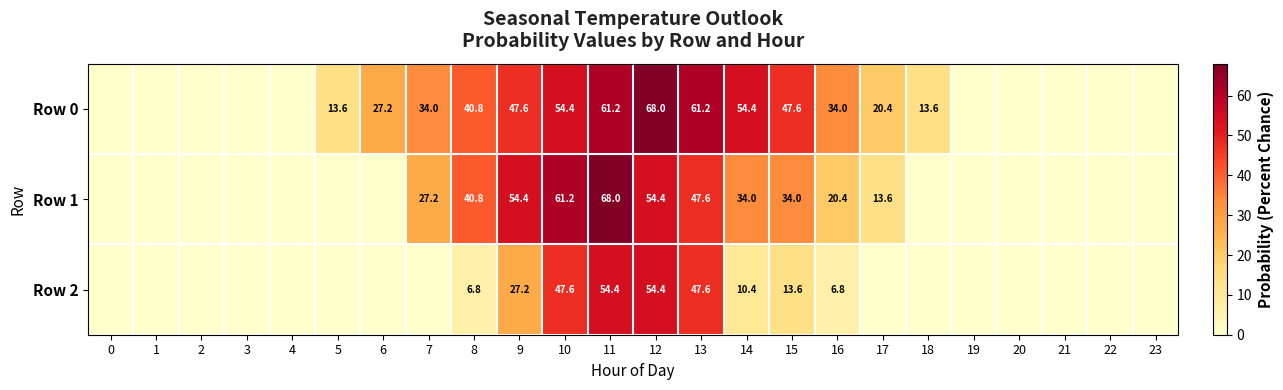

Which has a higher value, 21 or 16?

16